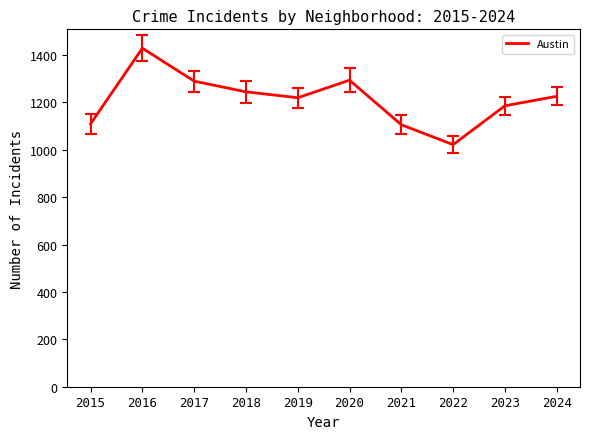

Count the number of data series in this chart.

1